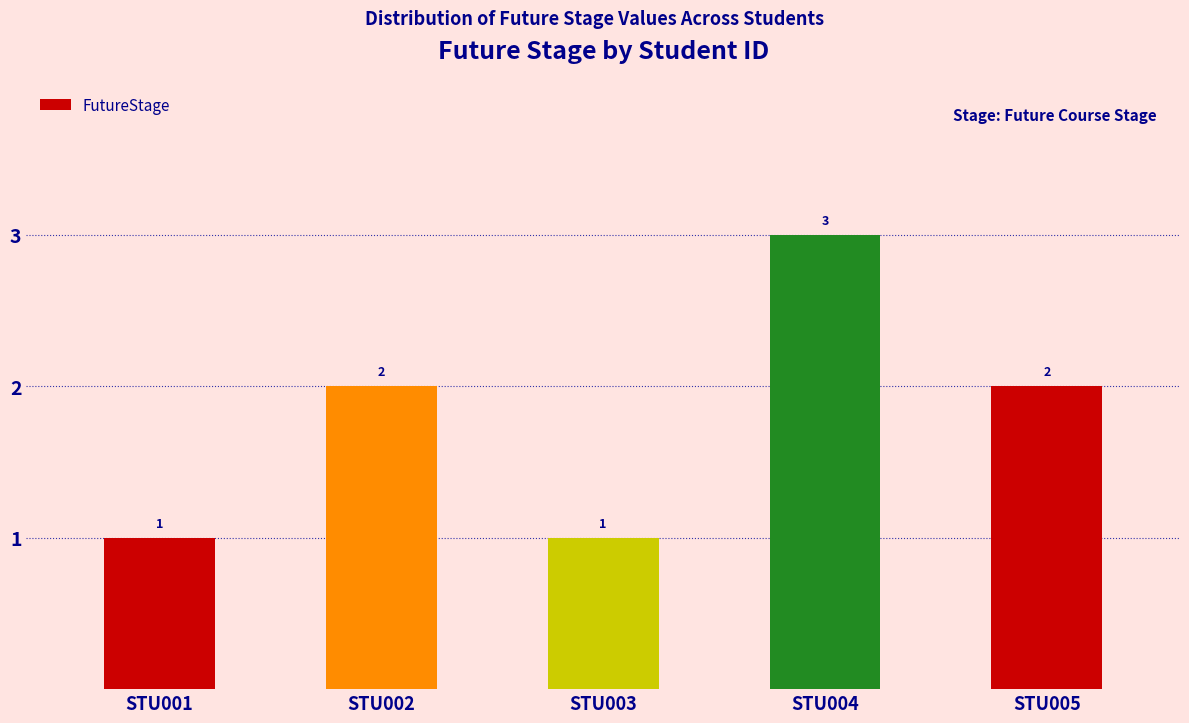

True or false: the data shows 2 at STU001.

False